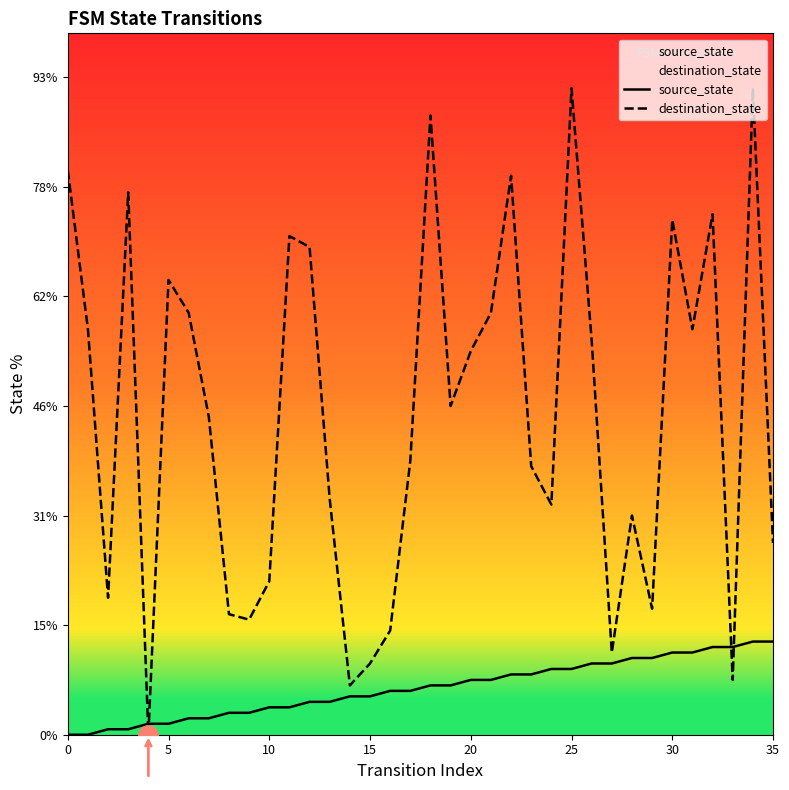

How many data points in source_state are above 9?

16